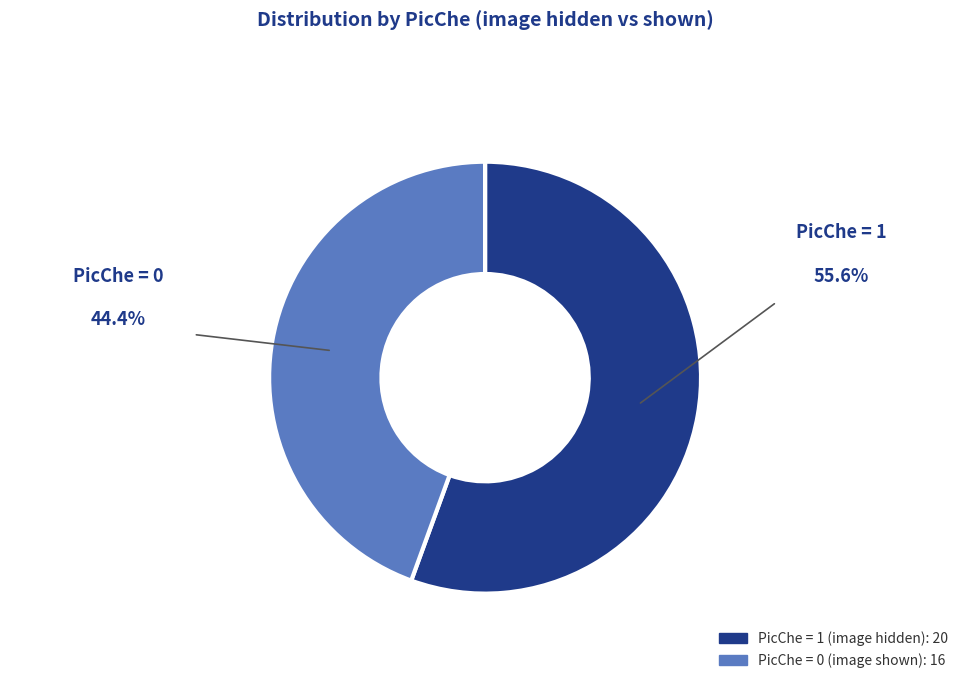

Is there a majority slice in this chart?

Yes